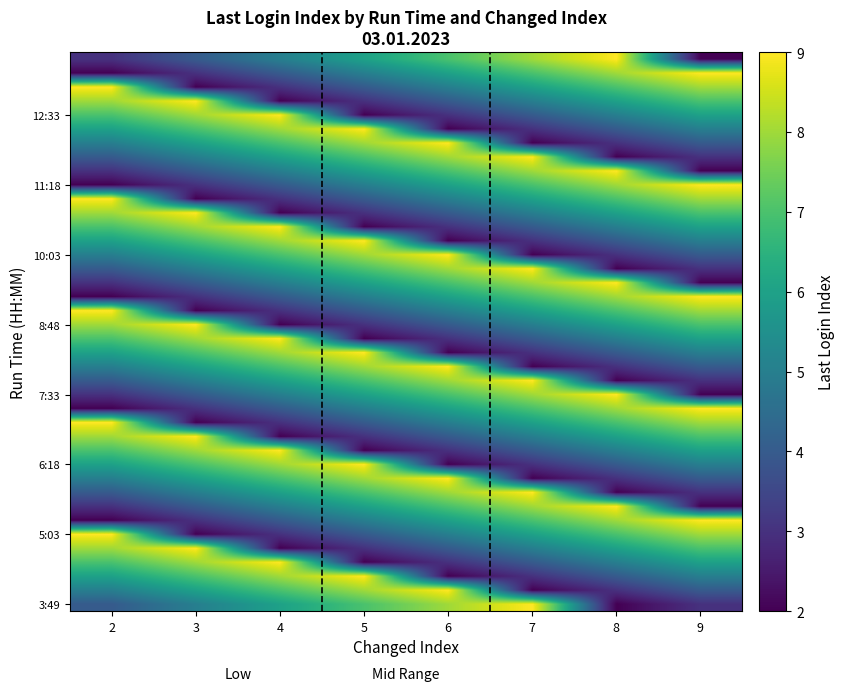

At how many categories does at least one series exceed 8?

8